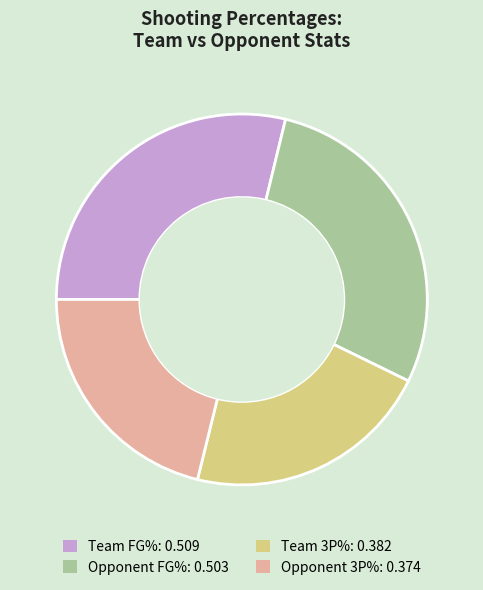

Is it true that Team 3P% is 14% of the pie?

False